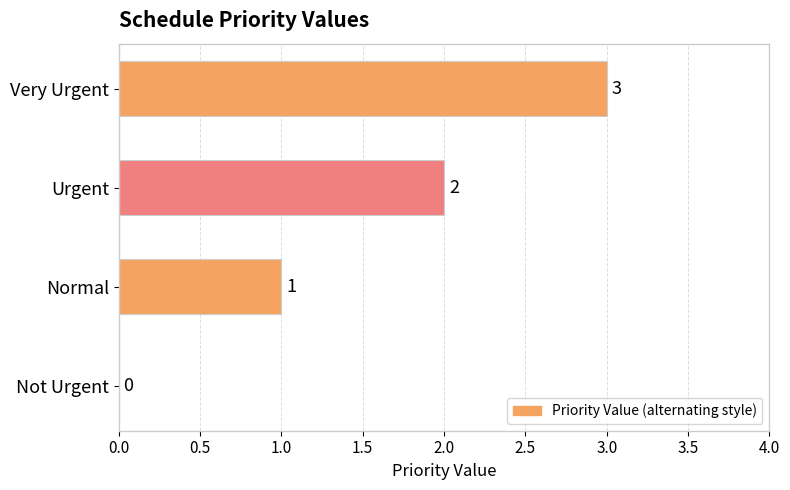

What is the sum of the values at Not Urgent and Very Urgent?

3